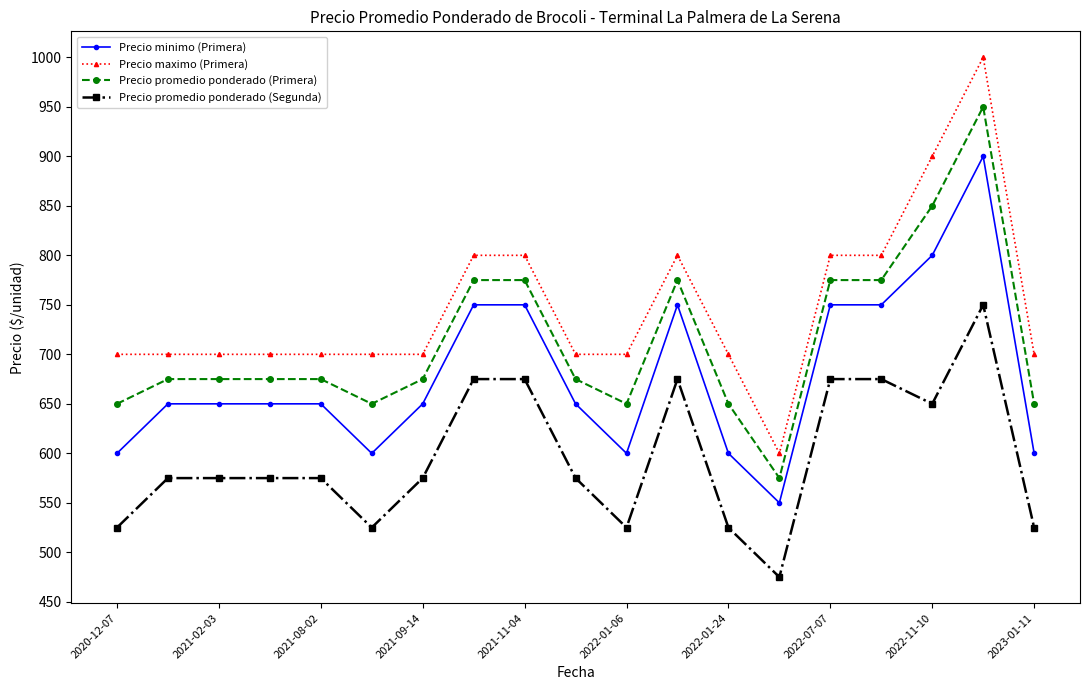

What is the highest value of the Precio maximo (Primera) series?

1000